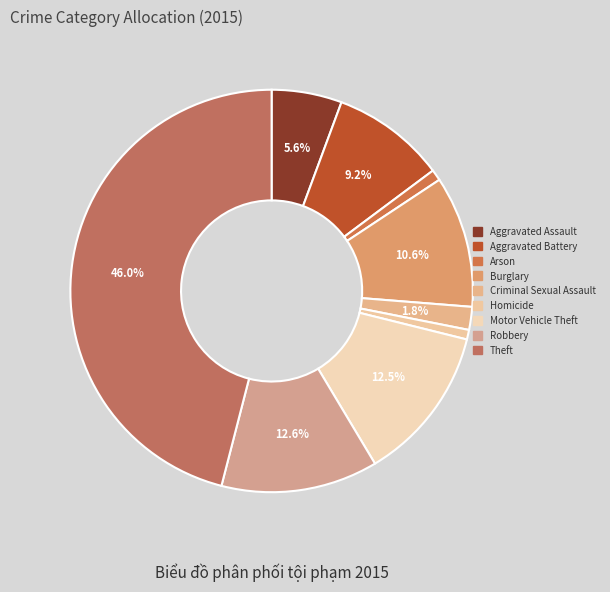

Combined, do Homicide and Criminal Sexual Assault account for over 50%?

No